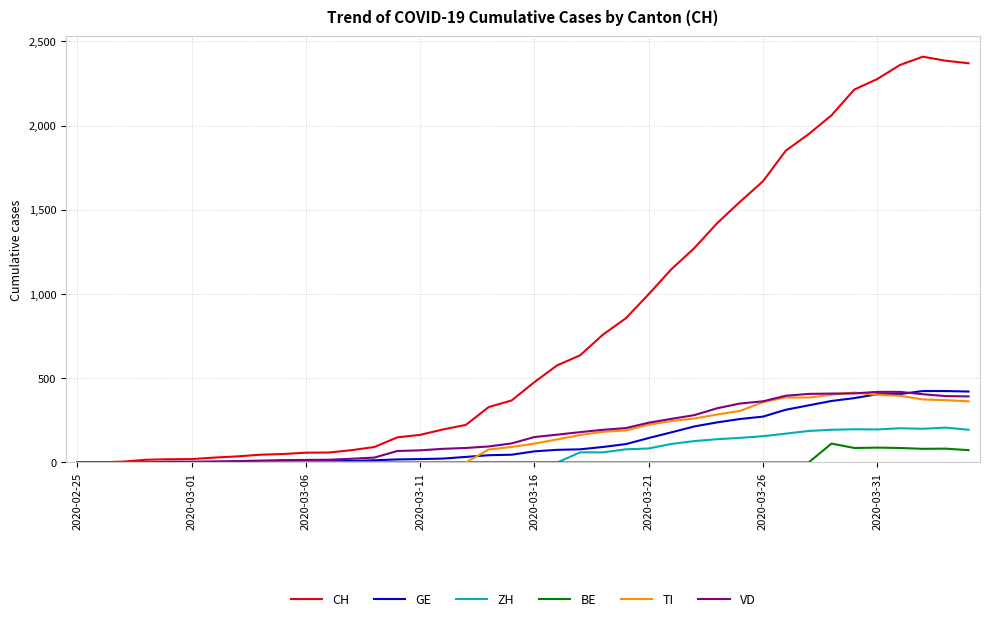

What are all the series names shown in the legend?

CH, GE, ZH, BE, TI, VD